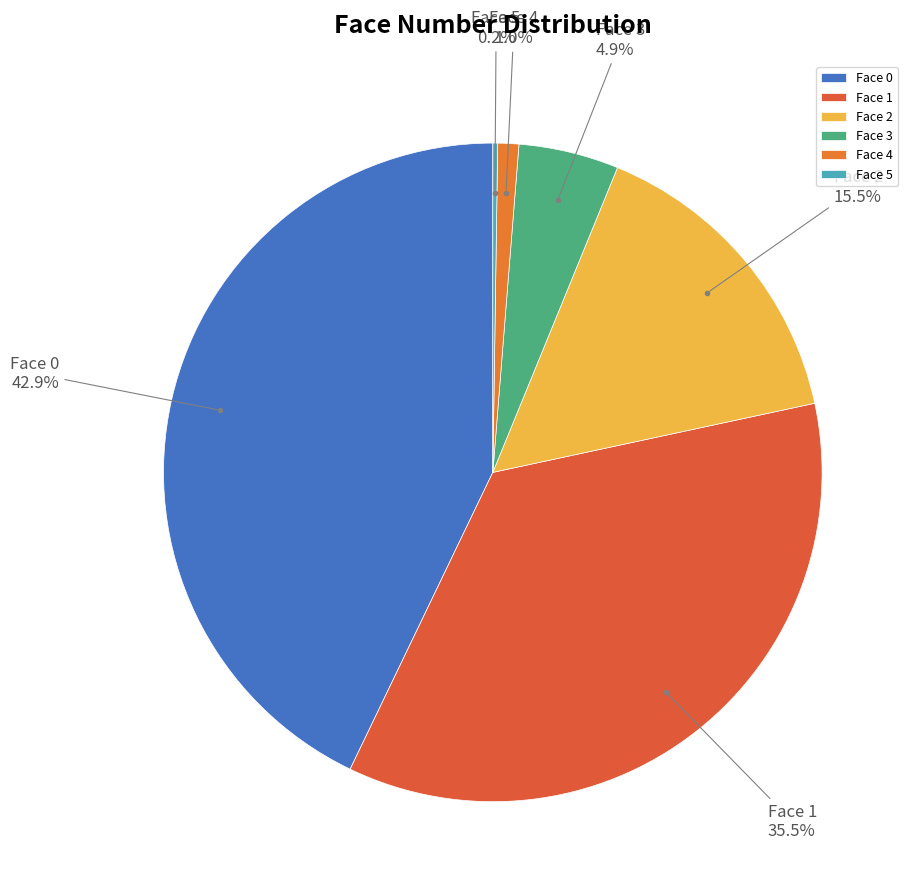

True or false: Face 4 accounts for 1% of the total.

True